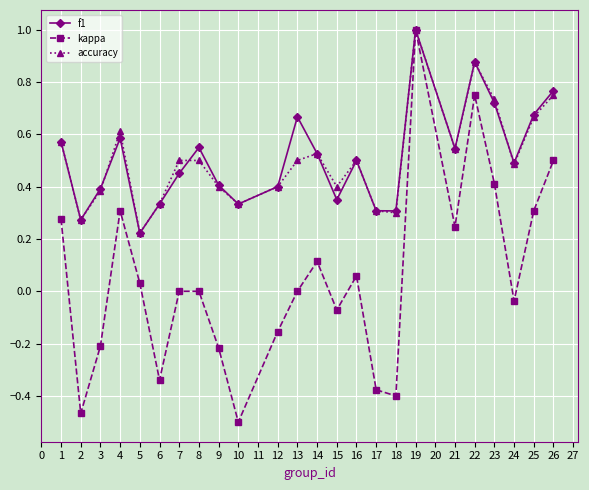

The value of accuracy at 2 is 0.8. True or false?

False